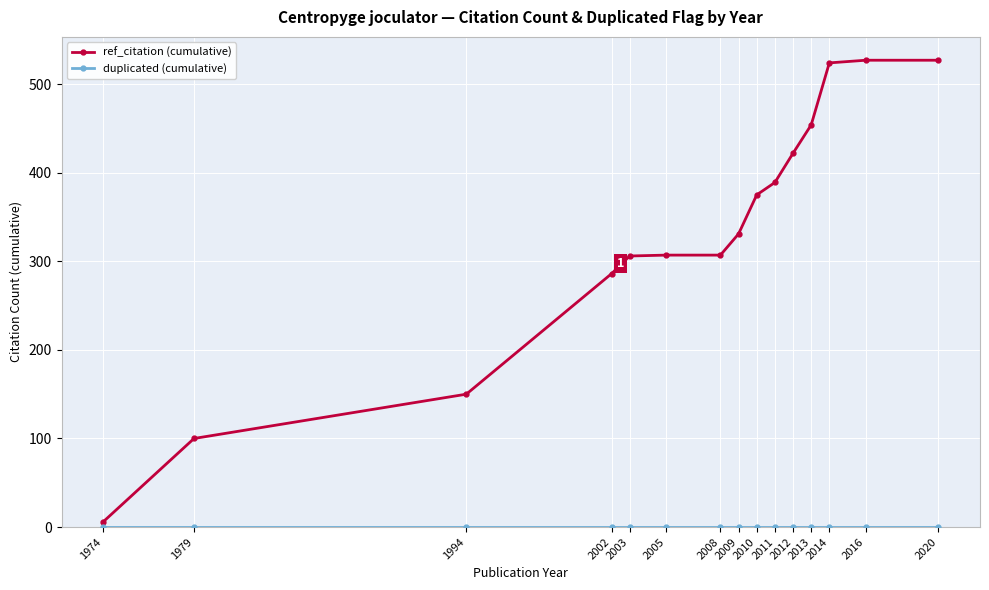

What is the sum of all ref_citation (cumulative) values?

5011